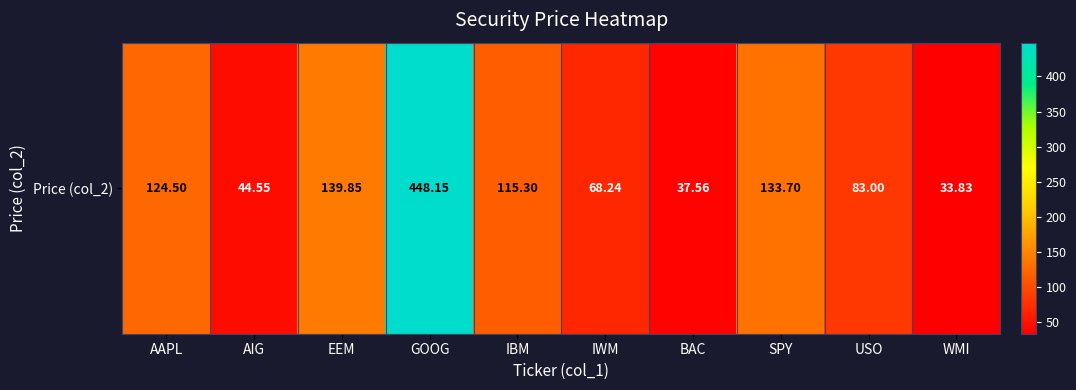

What is the difference between the maximum and second lowest values?

410.6